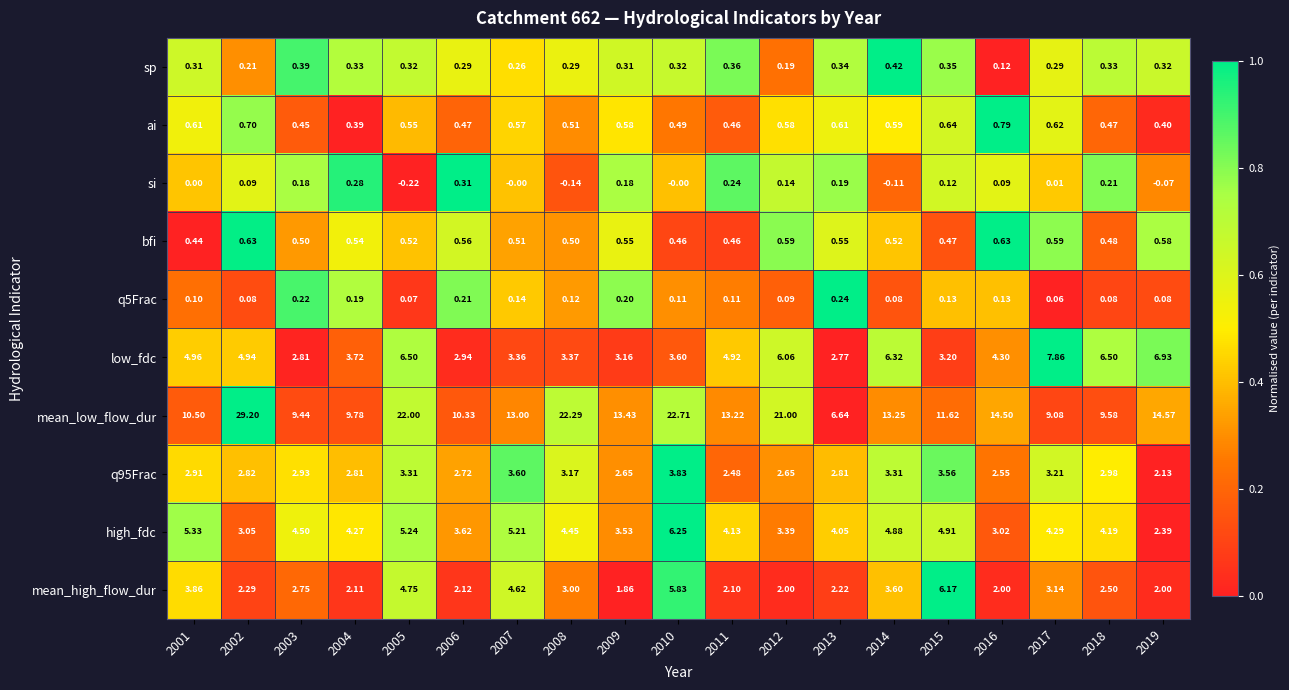

Between 2001 and 2017, which series saw the biggest shift?

low_fdc